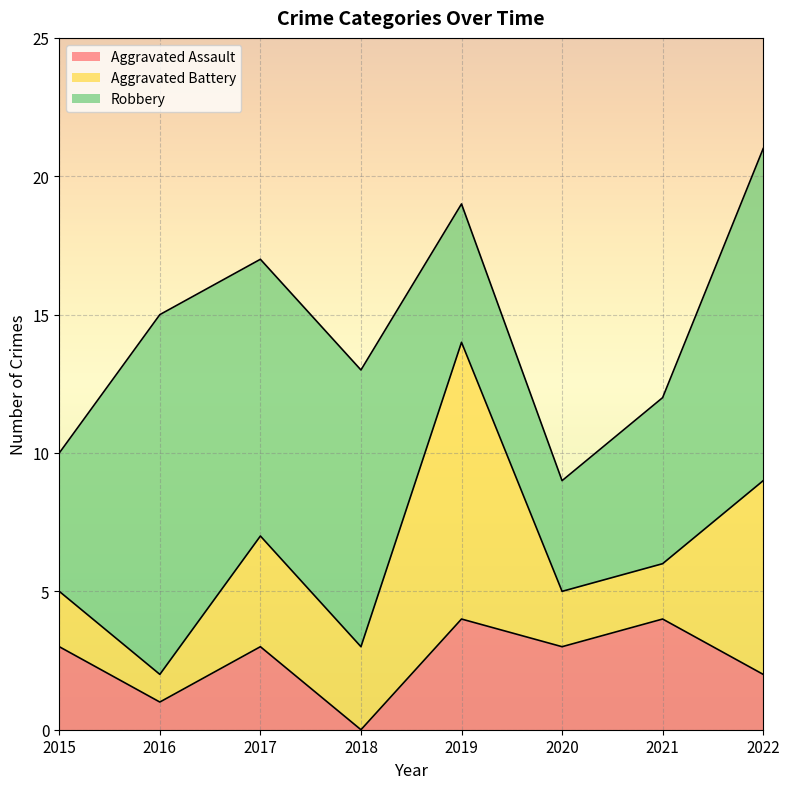

Where is the first local minimum for Aggravated Battery?

2016